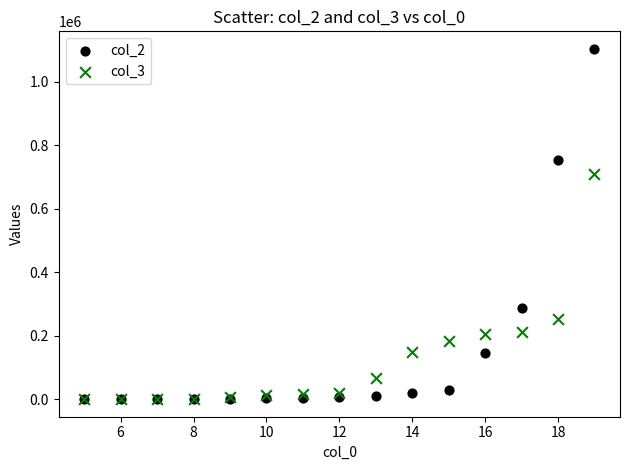

Across all series, what Y value is closest to 551523?

708839